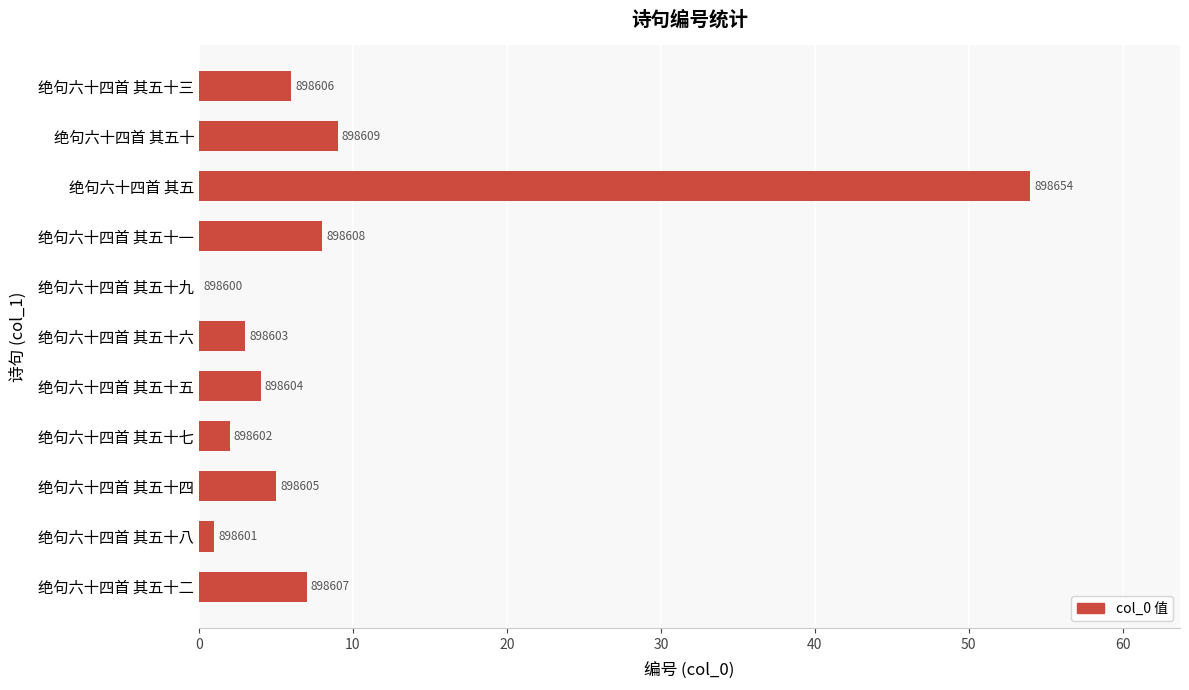

Are the bars horizontal?

Yes